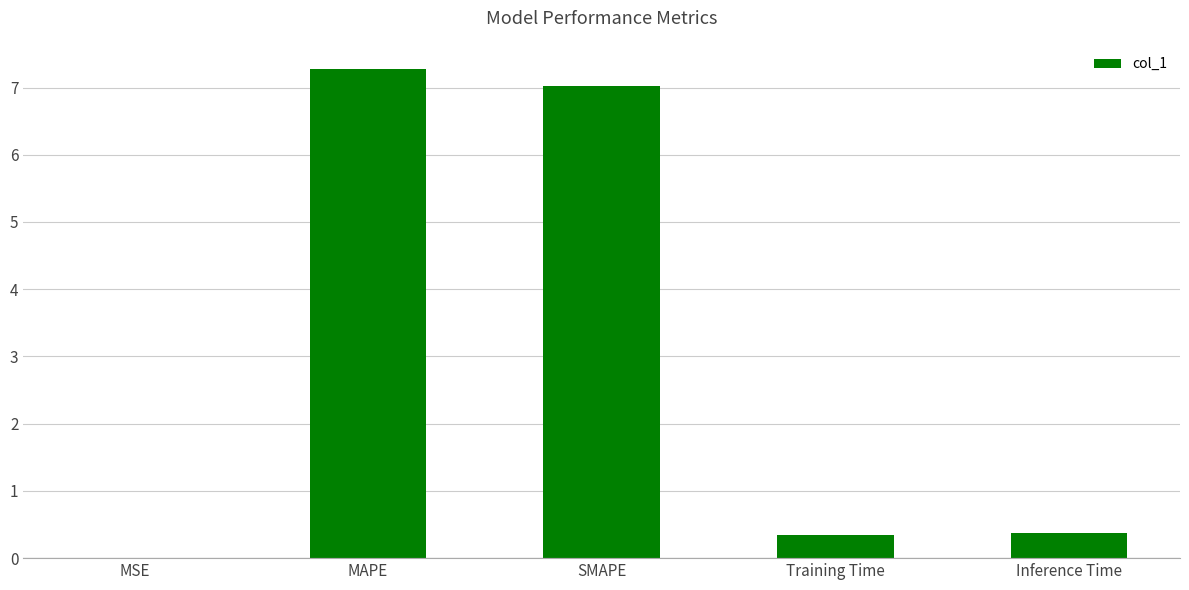

Which category has the highest value across all series?

MAPE